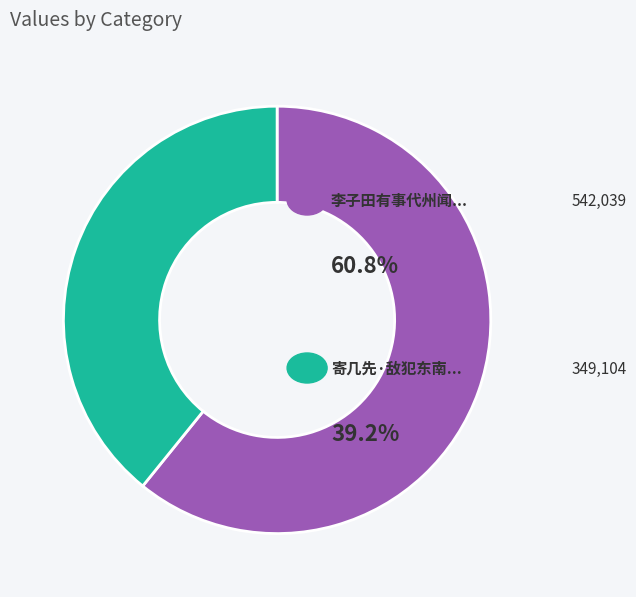

Is there any slice that represents more than half of the pie?

Yes